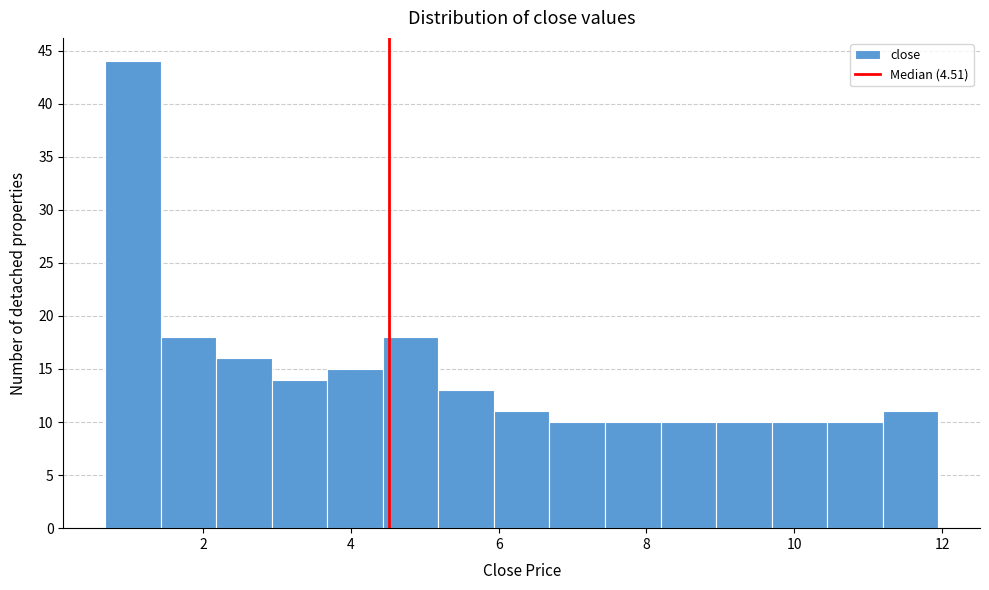

Around what value on the x-axis is the tallest bar? Give the approximate position of its centre, as read against the axis.

1.0